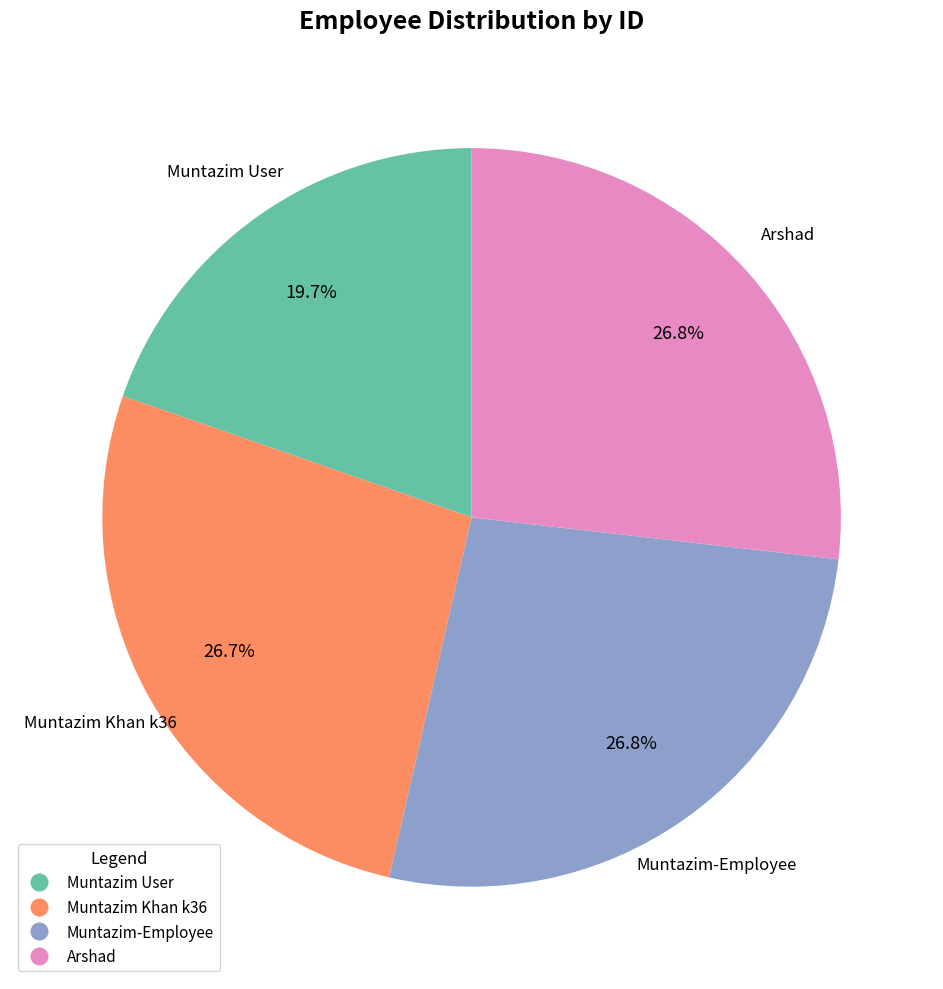

Is Muntazim User the majority of the pie?

No